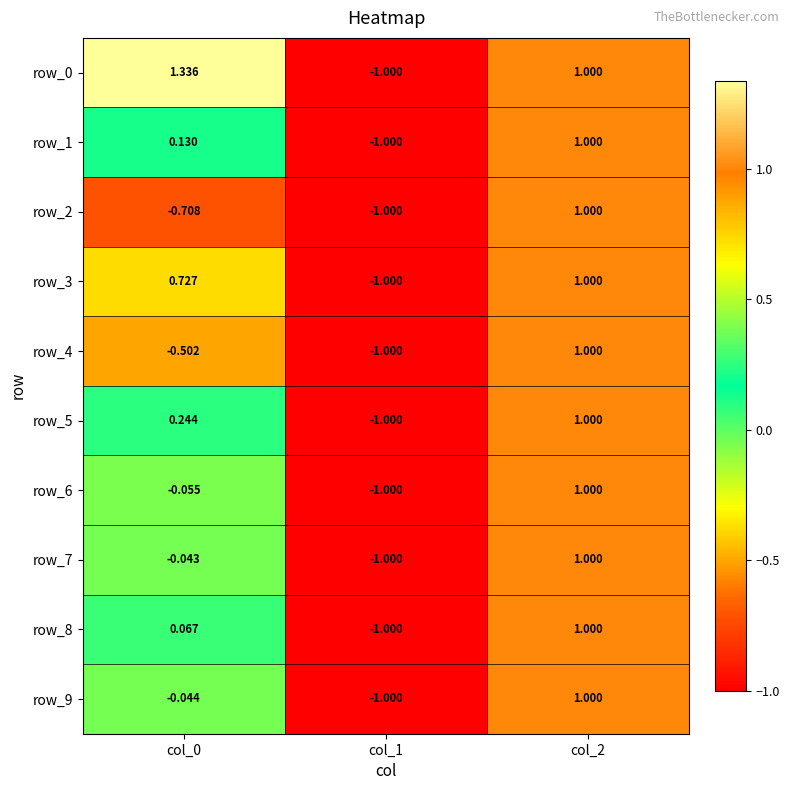

Count the row_9 values in the range -1 to 1.

3